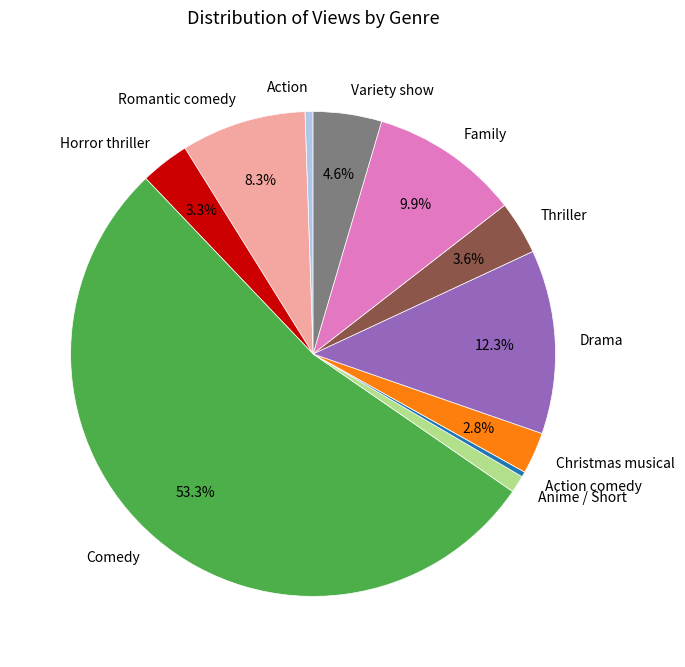

To the nearest percent, what is the combined percentage of Anime / Short and Thriller?

5%